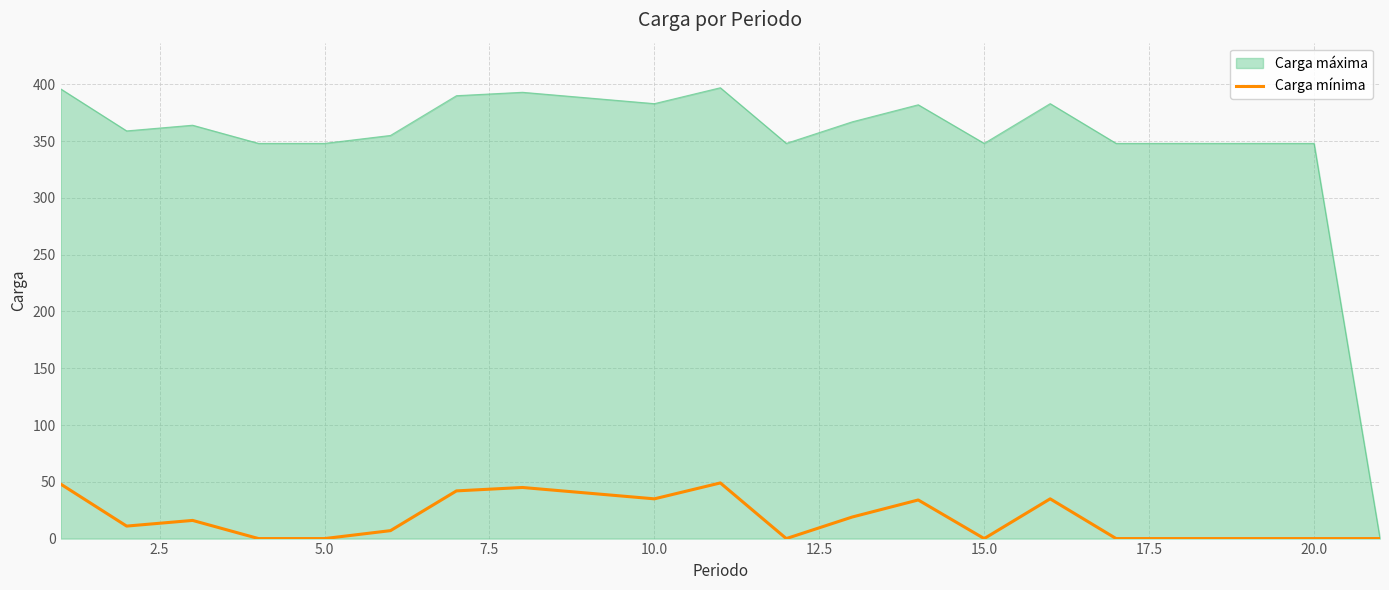

Rank the series by their maximum value, from lowest to highest.

Carga mínima, Carga máxima